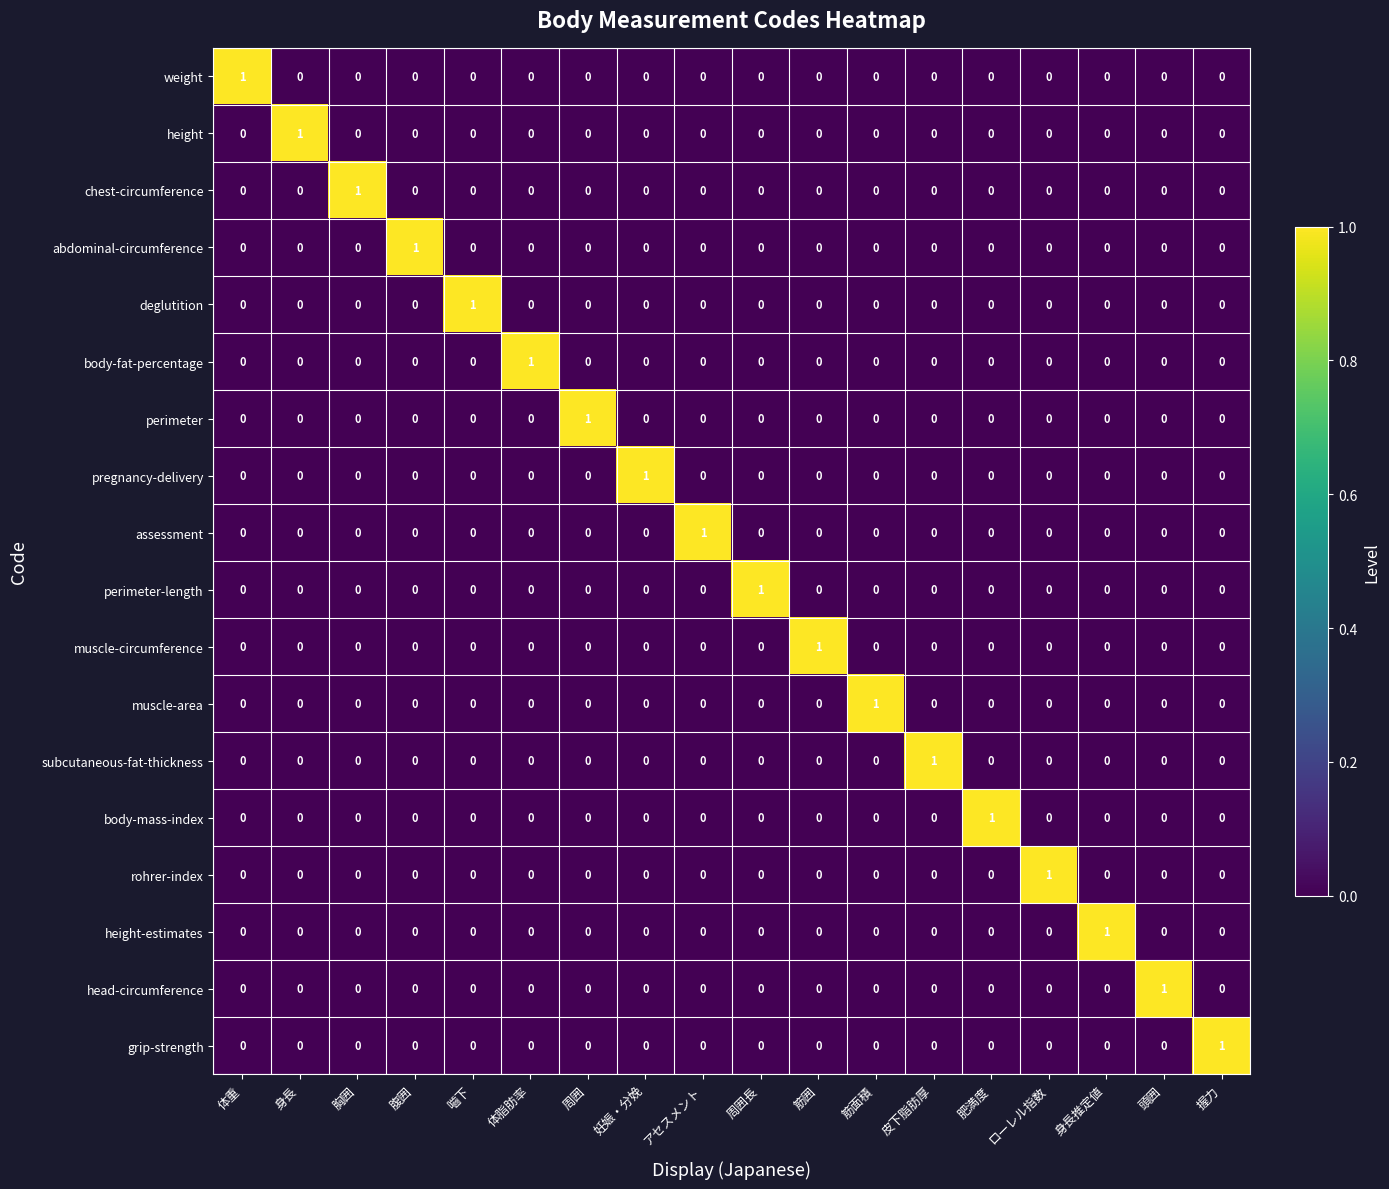

Count the muscle-area values in the range 0 to 1.

18